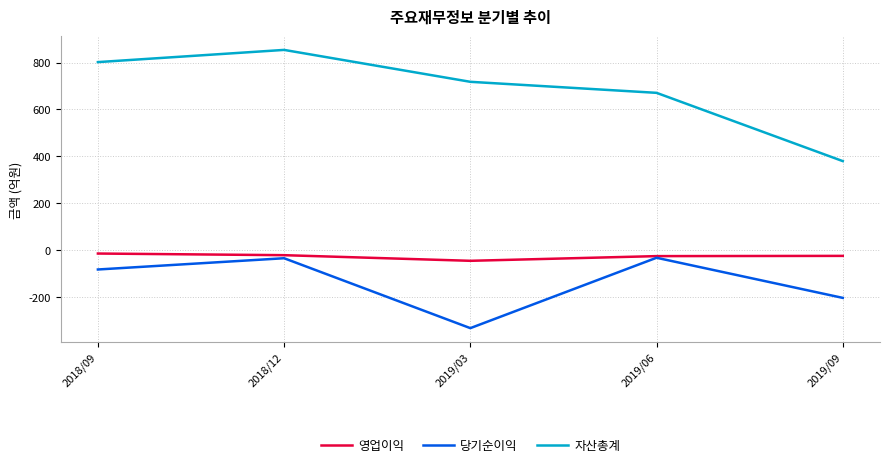

What is the sum of the 영업이익 values at 2018/12 and 2019/03?

-66